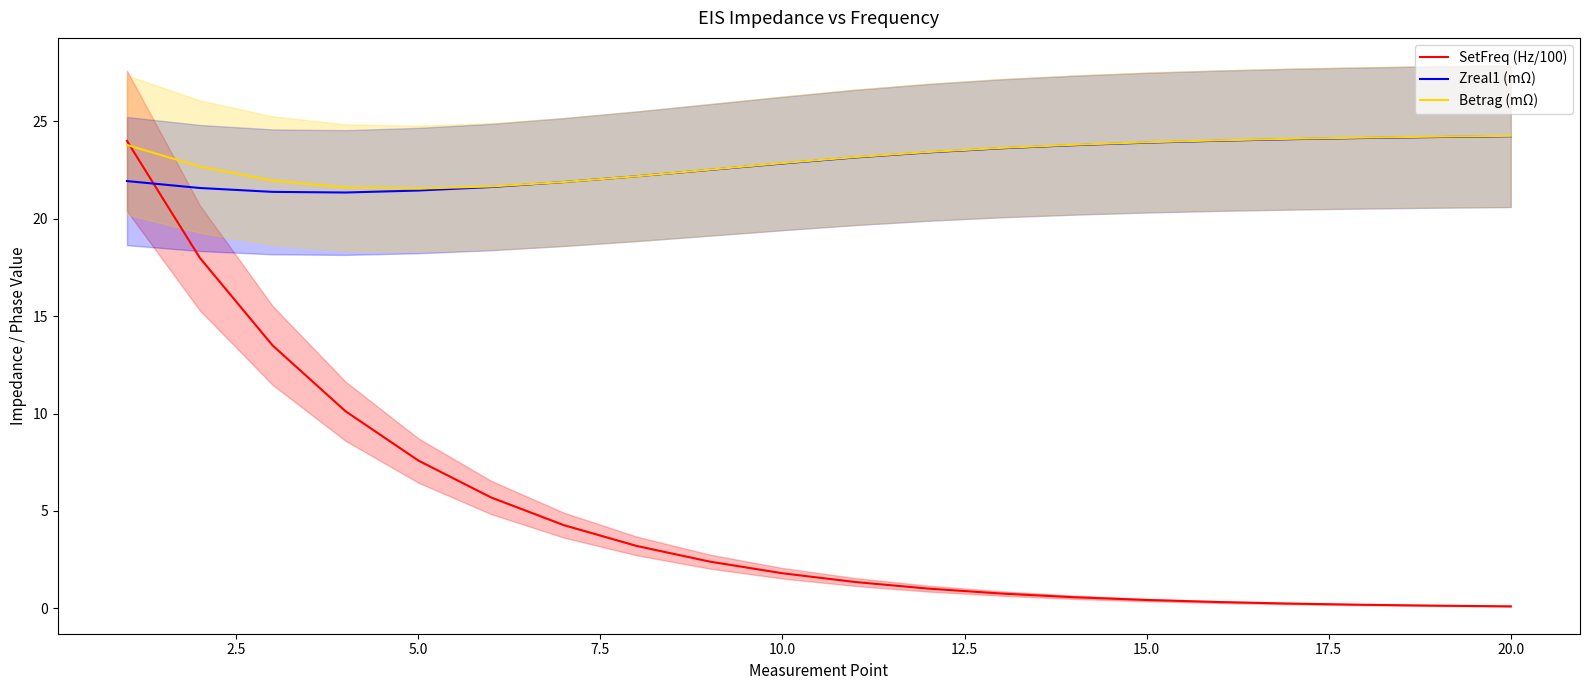

What is the minimum value for Zreal1 (mΩ)?

21.4